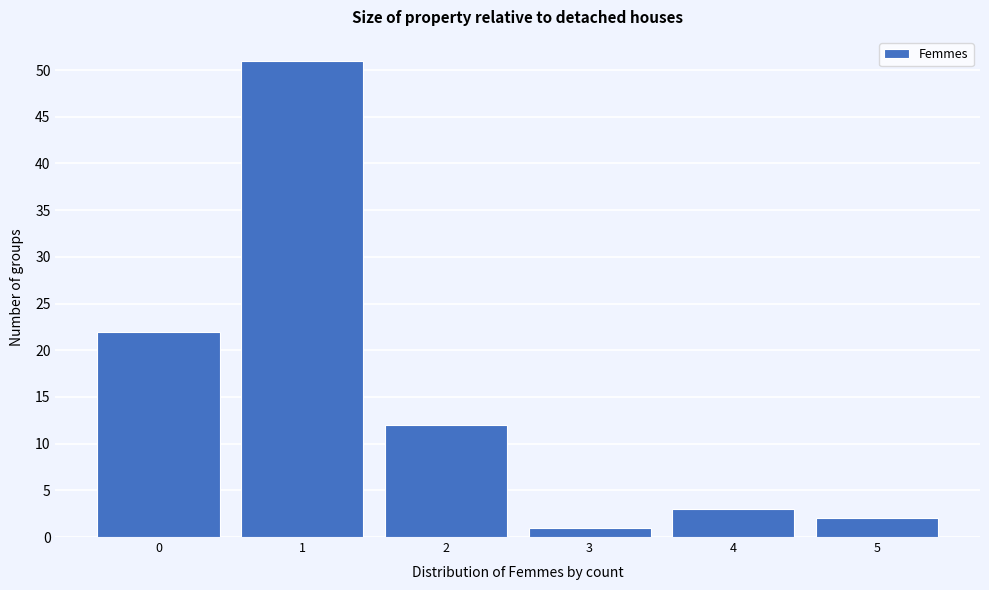

Reading left to right, transcribe this chart: for each bar, give the range it covers on the x-axis and its height. The values are not printed on the chart, so give them approximately, as read against the axis.

-0.5 to 0.5: 22
0.5 to 1.5: 51
1.5 to 2.5: 12
2.5 to 3.5: 1
3.5 to 4.5: 3
4.5 to 5.5: 2